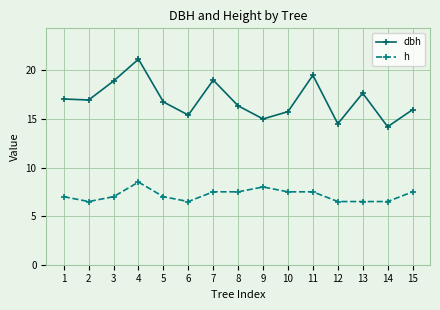

What is the minimum value for dbh?

14.2